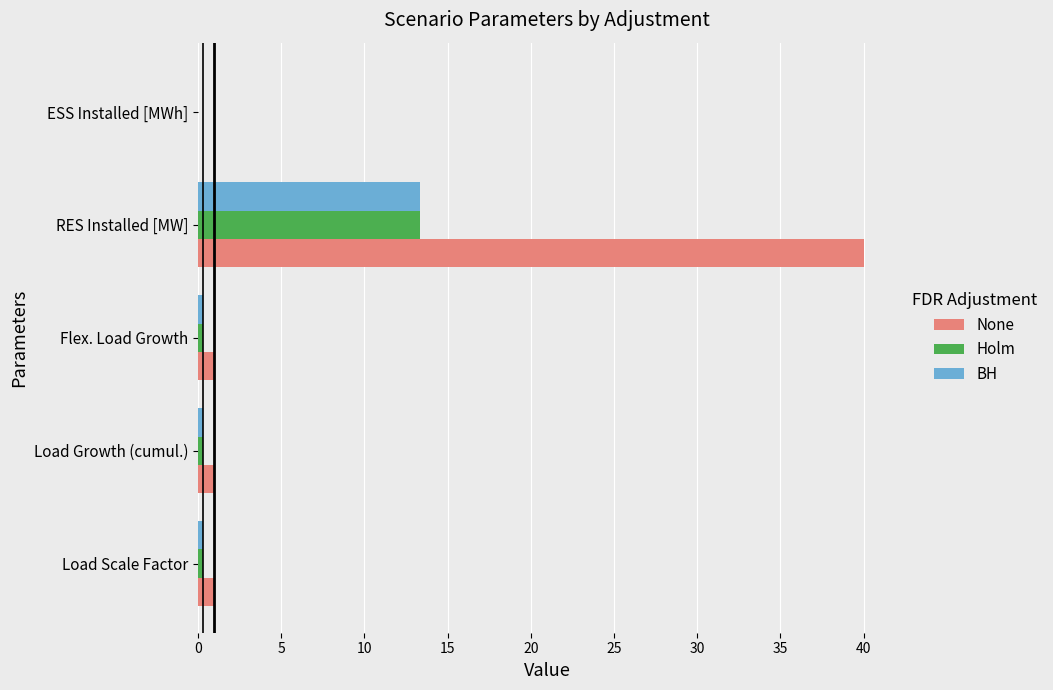

The value of None at ESS Installed [MWh] is -21.6. True or false?

False